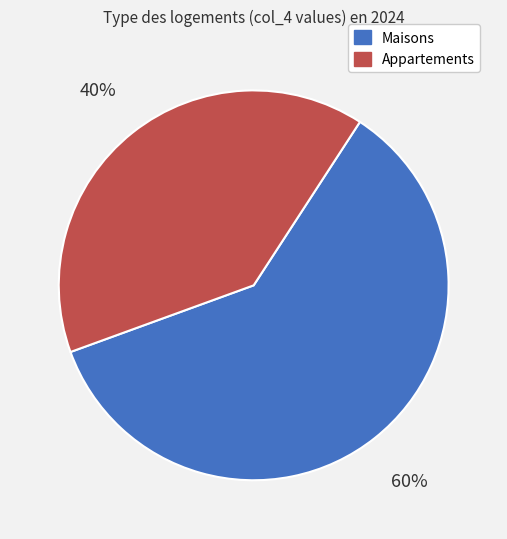

Which slice represents more than half of the pie?

Maisons